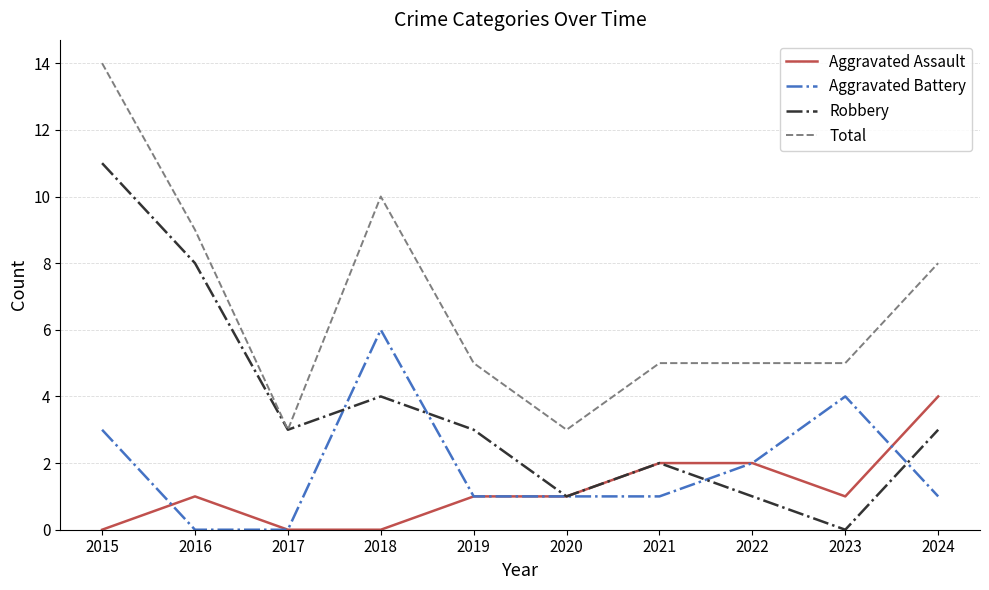

What is the total value across all series at 2015?

28